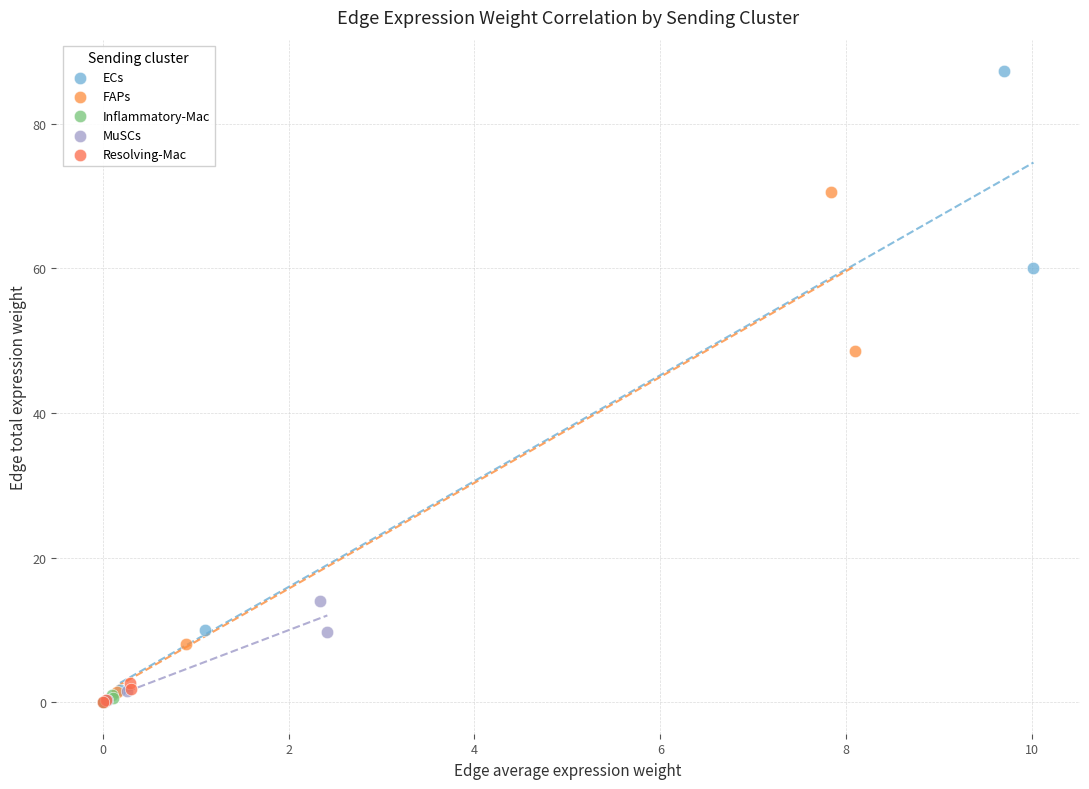

What are all the series names shown in the legend?

ECs, FAPs, Inflammatory-Mac, MuSCs, Resolving-Mac